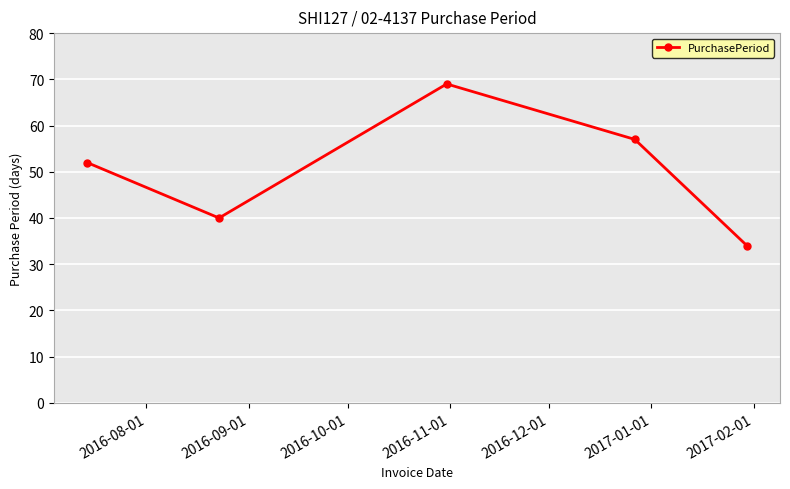

What is the average value?

50